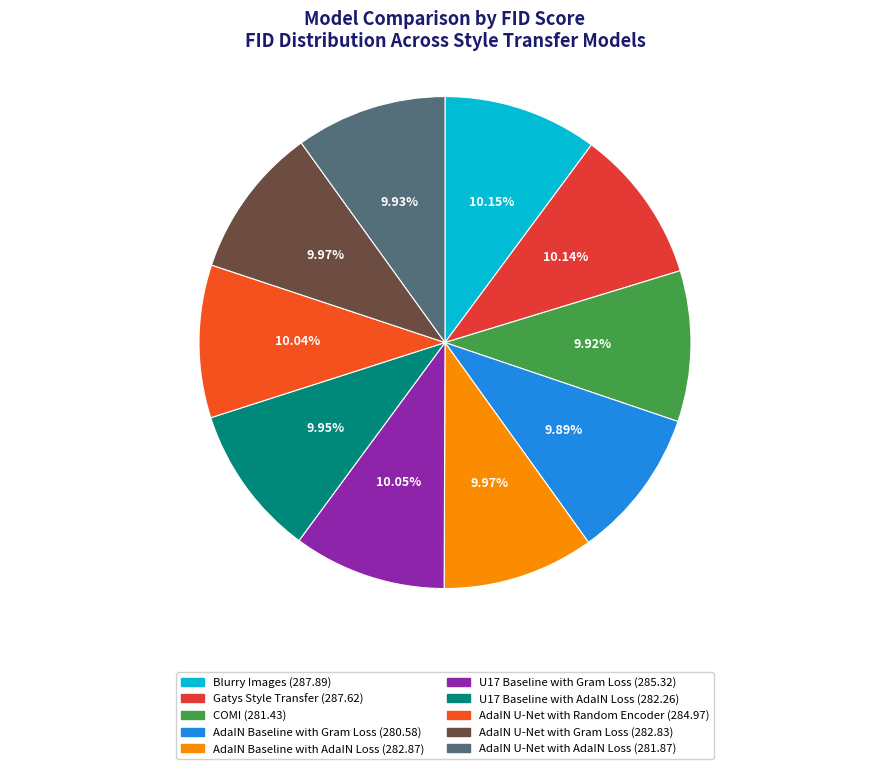

Does U17 Baseline with Gram Loss represent more than half of the total?

No